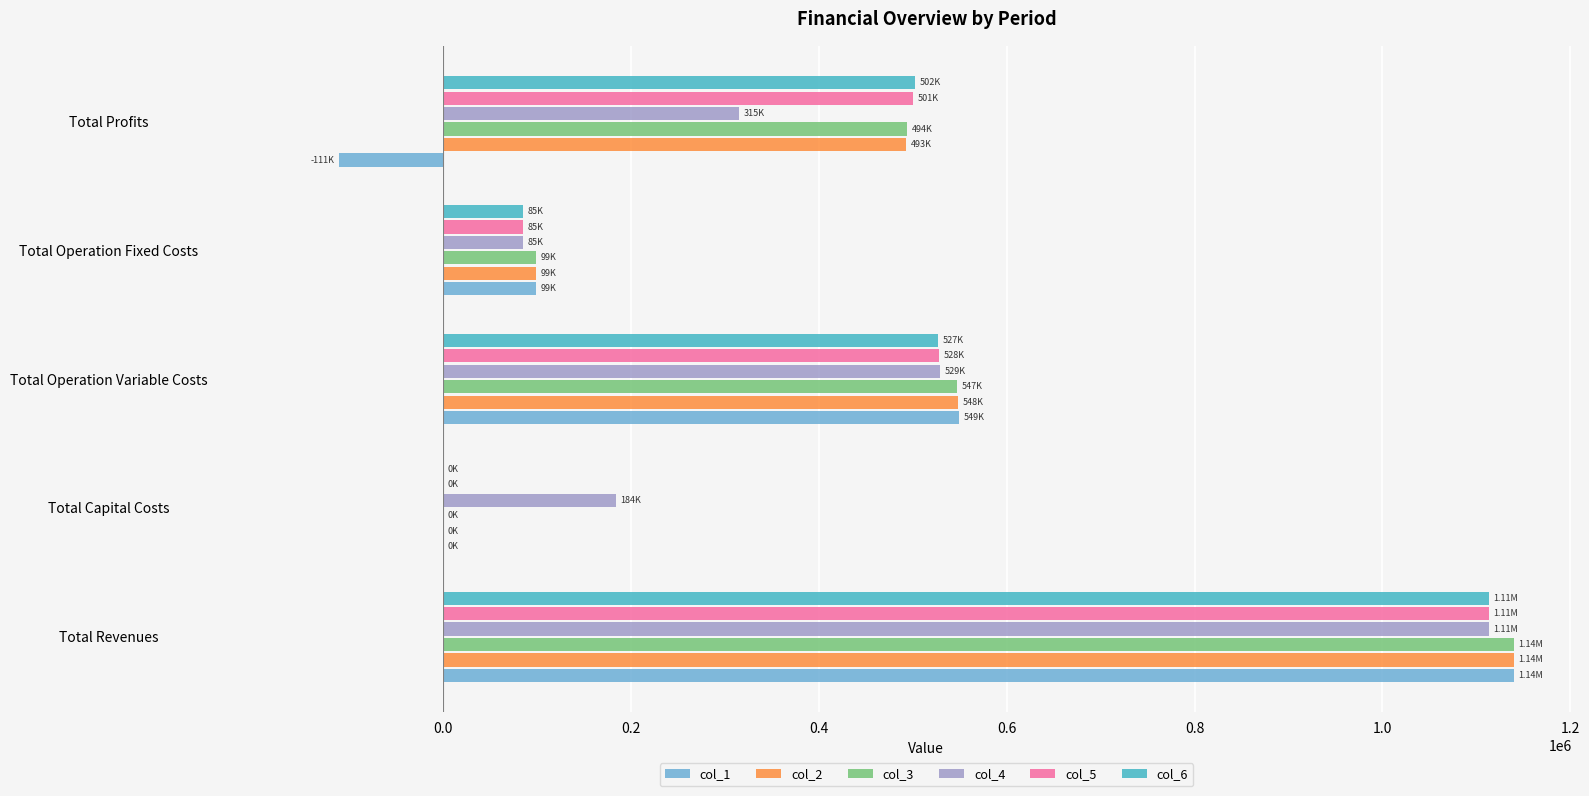

What is the average value of the col_1 series?

335456.5